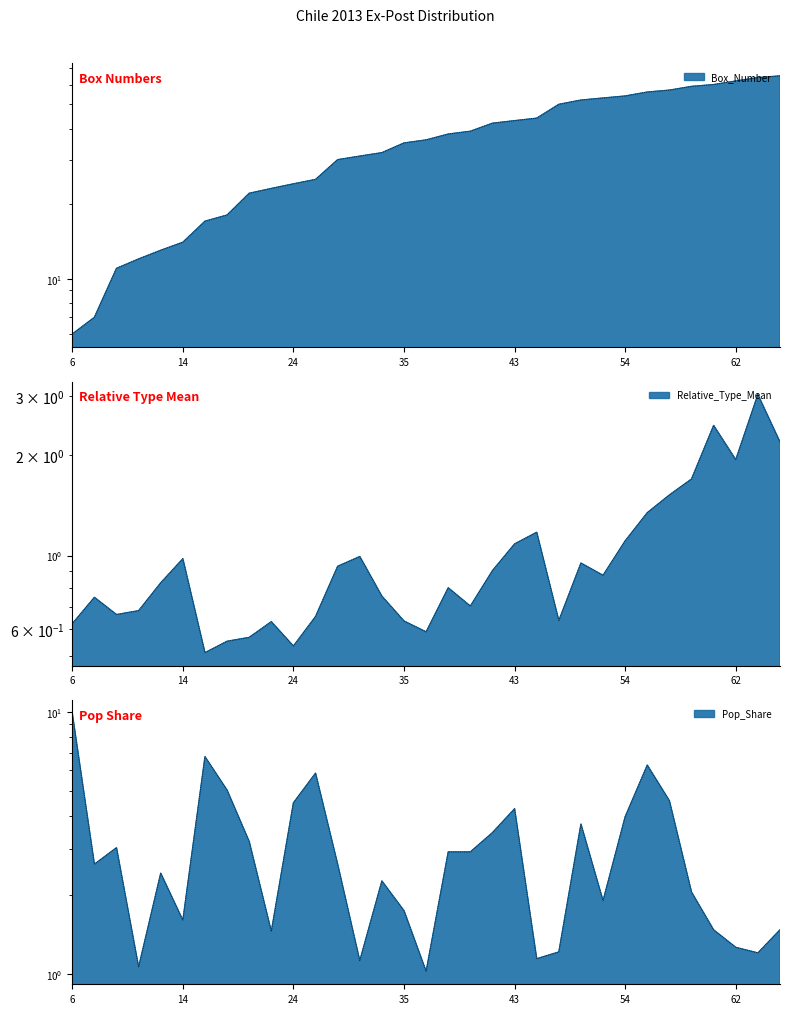

Read the Box_Number value at 57.

57.0